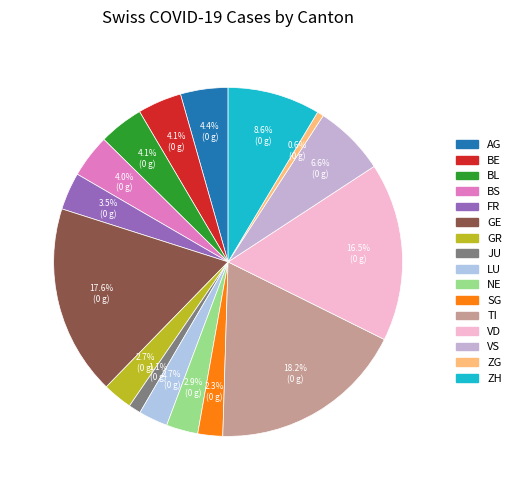

Rank the categories by value from lowest to highest.

ZG, JU, SG, LU, GR, NE, FR, BS, BE, BL, AG, VS, ZH, VD, GE, TI